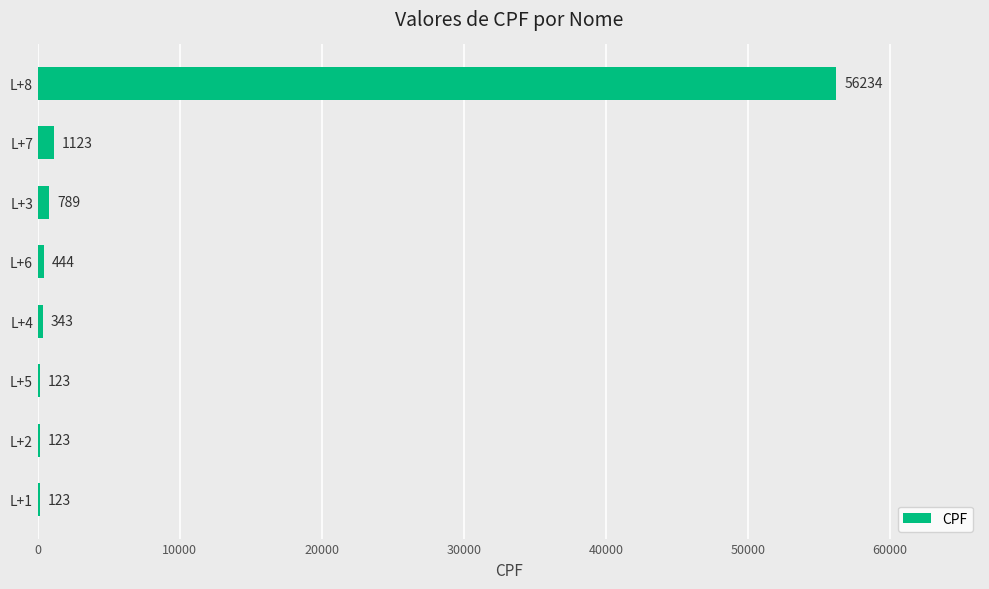

Reading top to bottom, list all the values displayed in this chart.

L+8=56234	L+7=1123	L+3=789	L+6=444	L+4=343	L+5=123	L+2=123	L+1=123